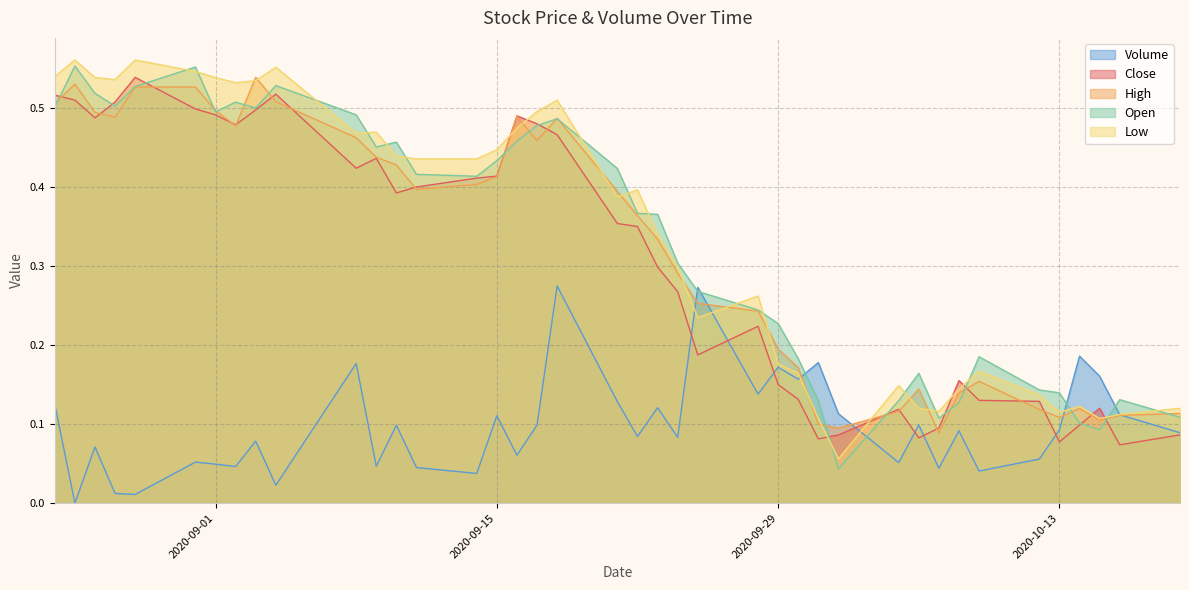

How many Low values are between 0 and 1?

40